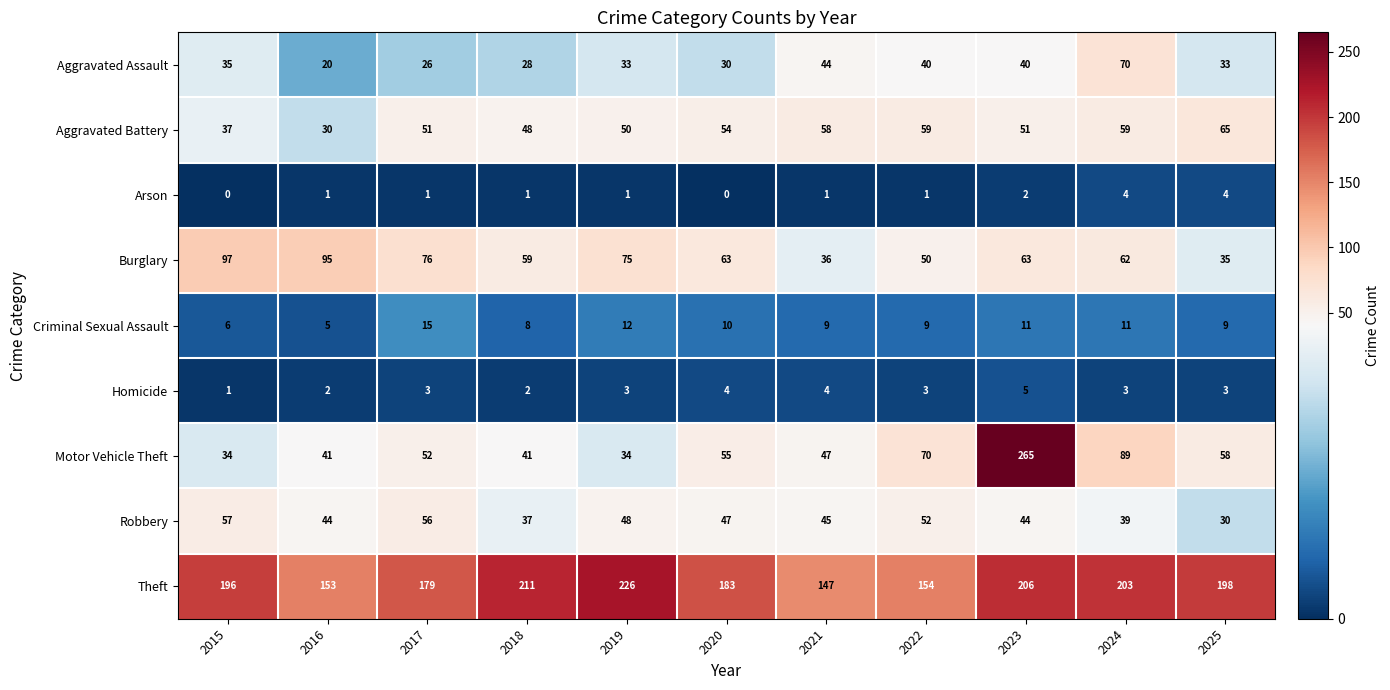

What is the highest value of the Burglary series?

97